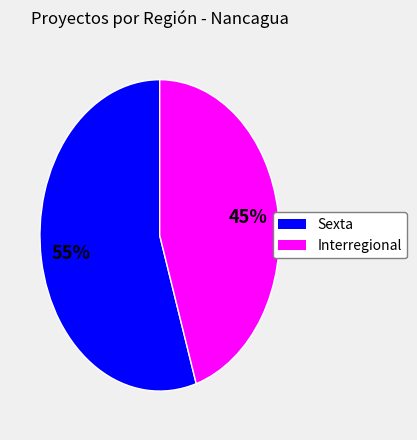

What is the smallest slice in the pie chart?

Interregional